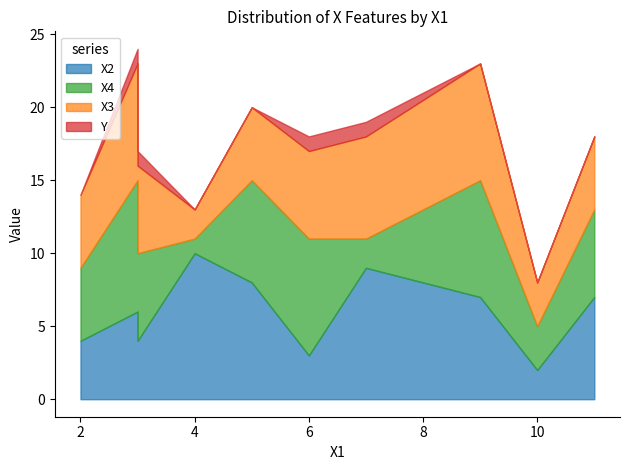

The X4 series shows 9 at 1. True or false?

True